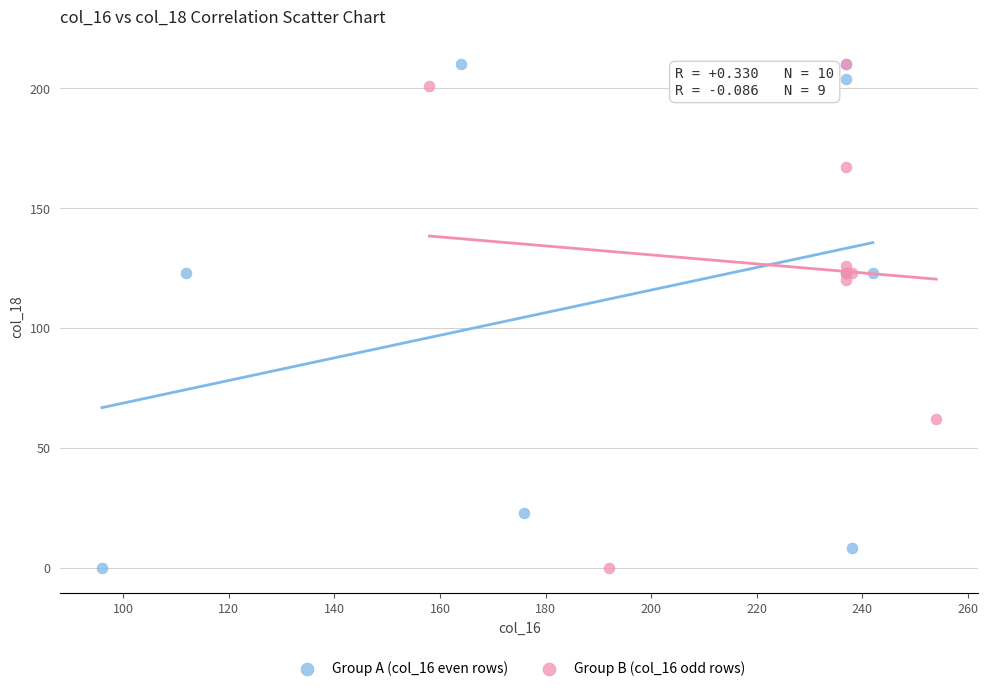

What are all the series names shown in the legend?

Group A (col_16 even rows), Group B (col_16 odd rows)